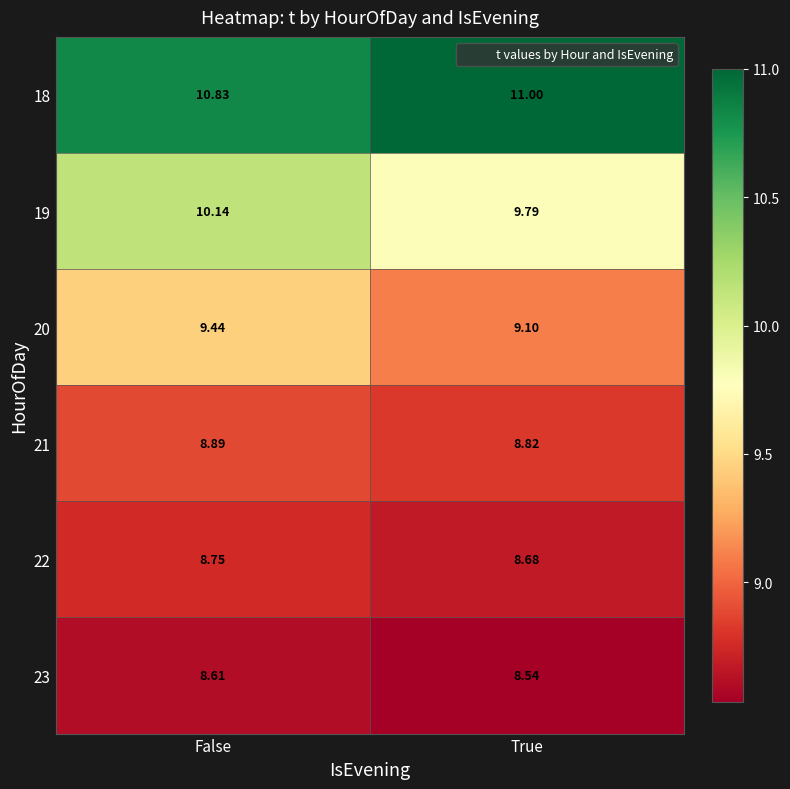

Between False and True, which series saw the biggest shift?

19